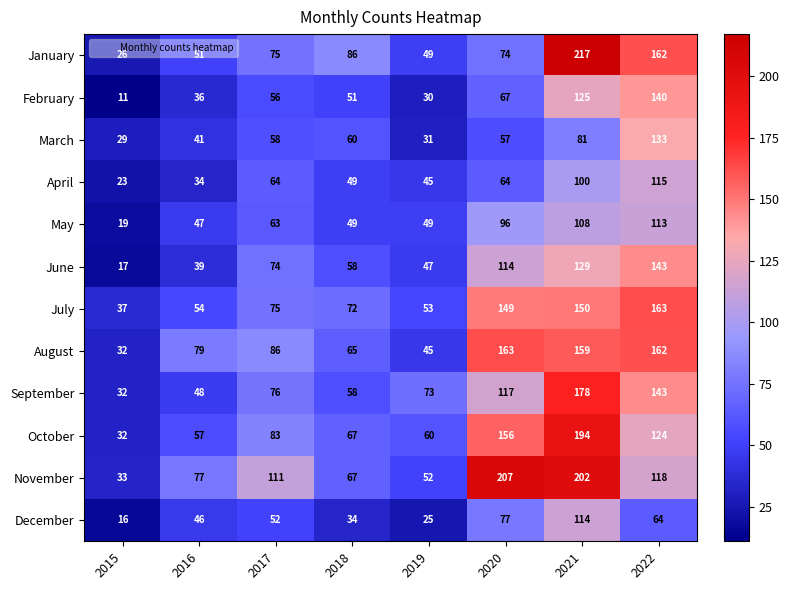

The September series shows 73 at 2019. True or false?

True